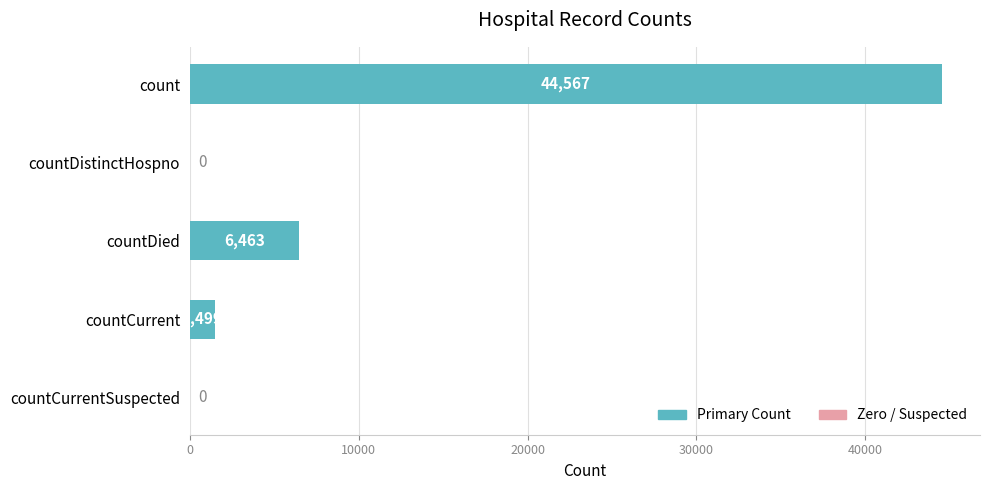

How many categories are shown in the chart?

5